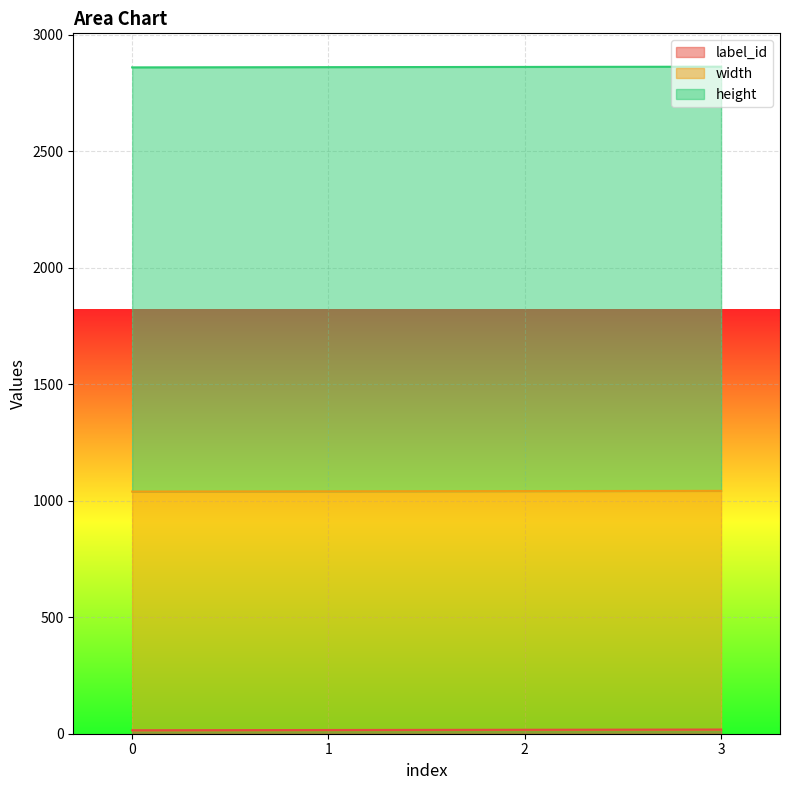

What is the sum of all width values?

4096